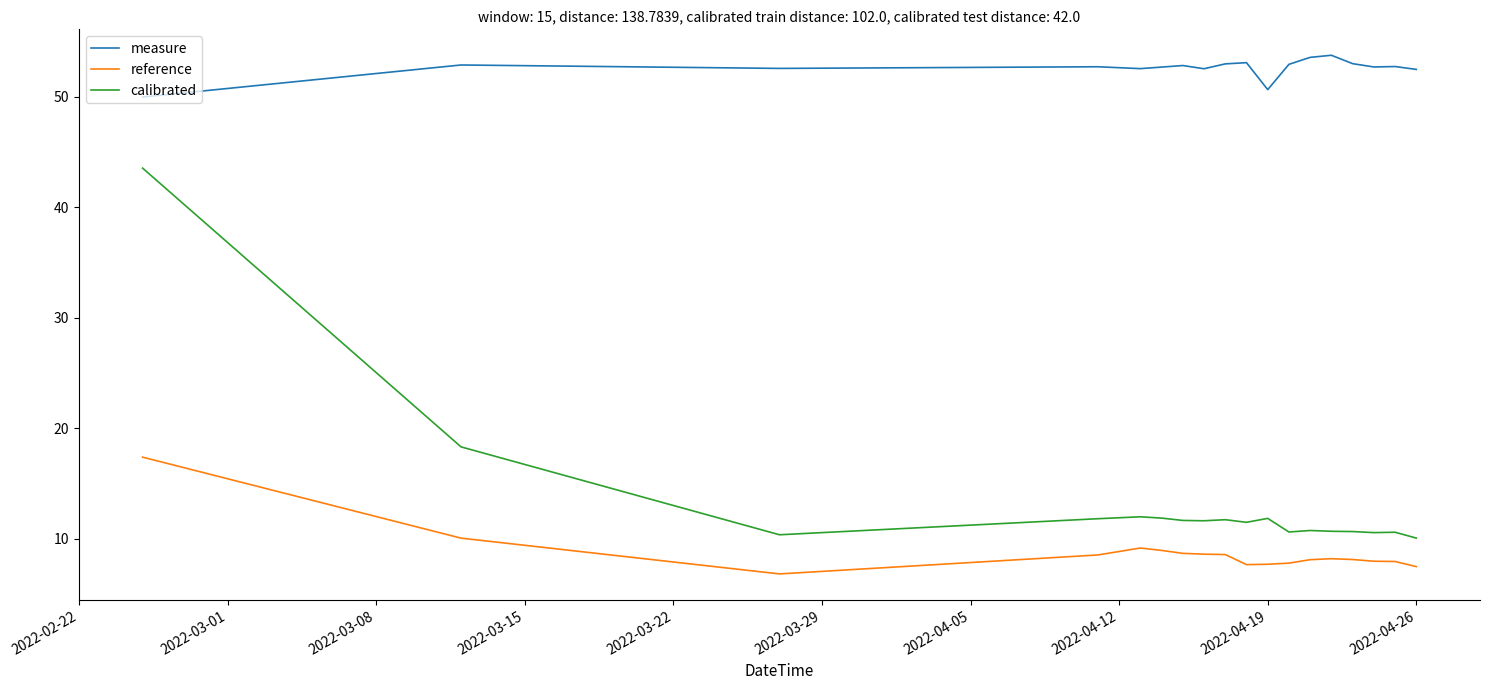

True or false: reference and calibrated cross at least once.

False